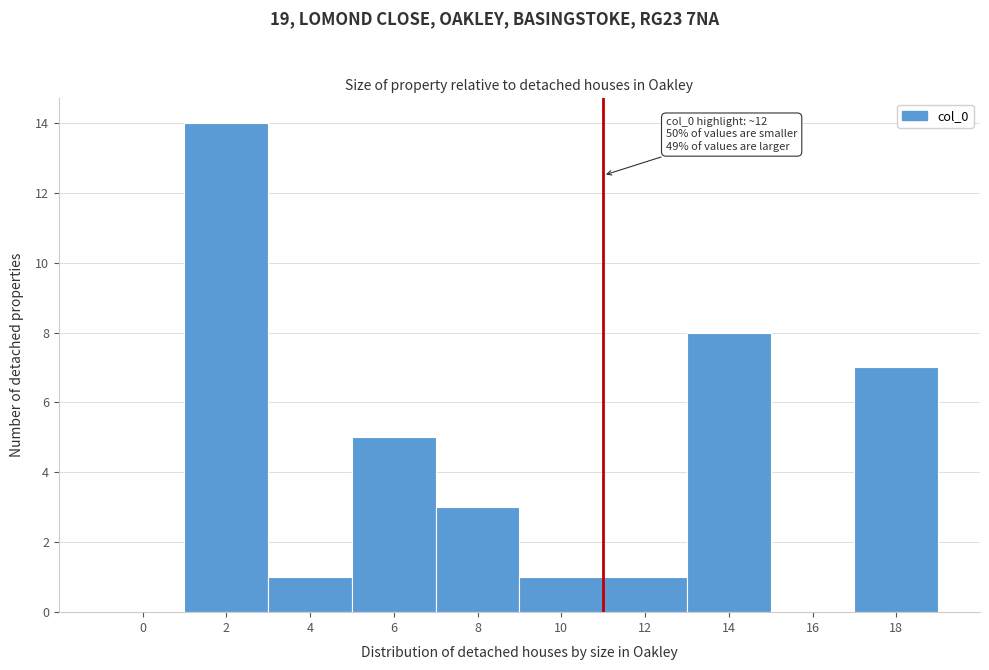

Reading left to right, extract all data points from this chart.

0=0	2=14	4=1	6=5	8=3	10=1	12=1	14=8	16=0	18=7